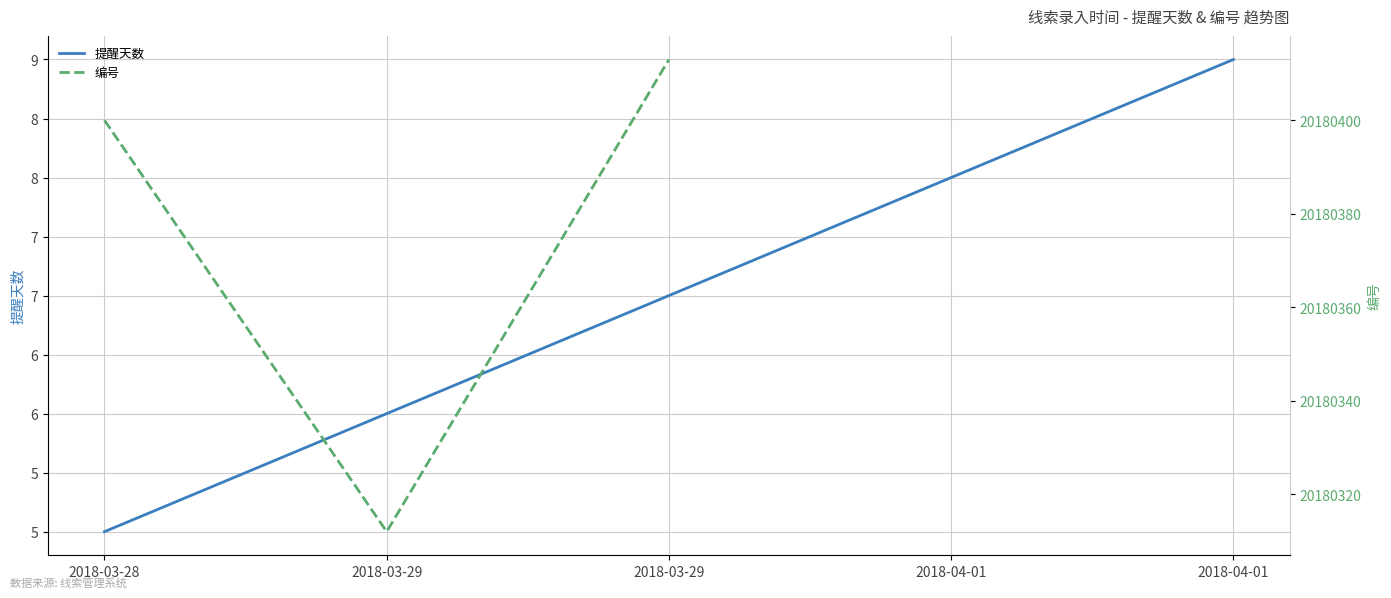

Which label corresponds to the smallest value in the chart?

2018-03-28